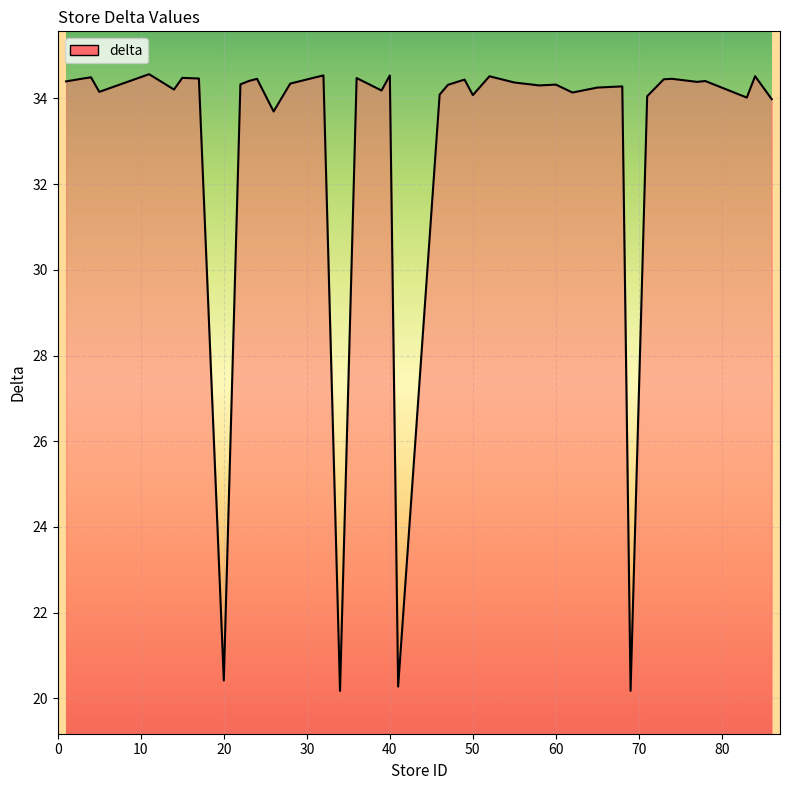

How many points are lower than both their immediate neighbors (excluding endpoints)?

13